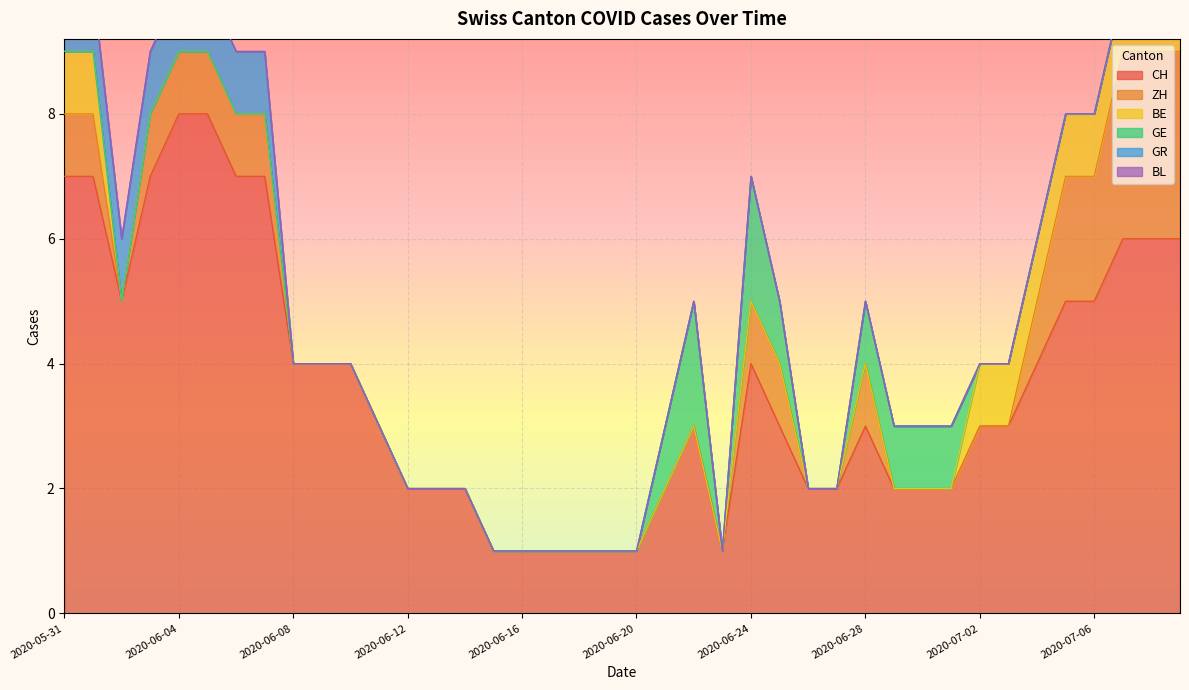

Which category has the highest value in the BE series?

2020-05-31